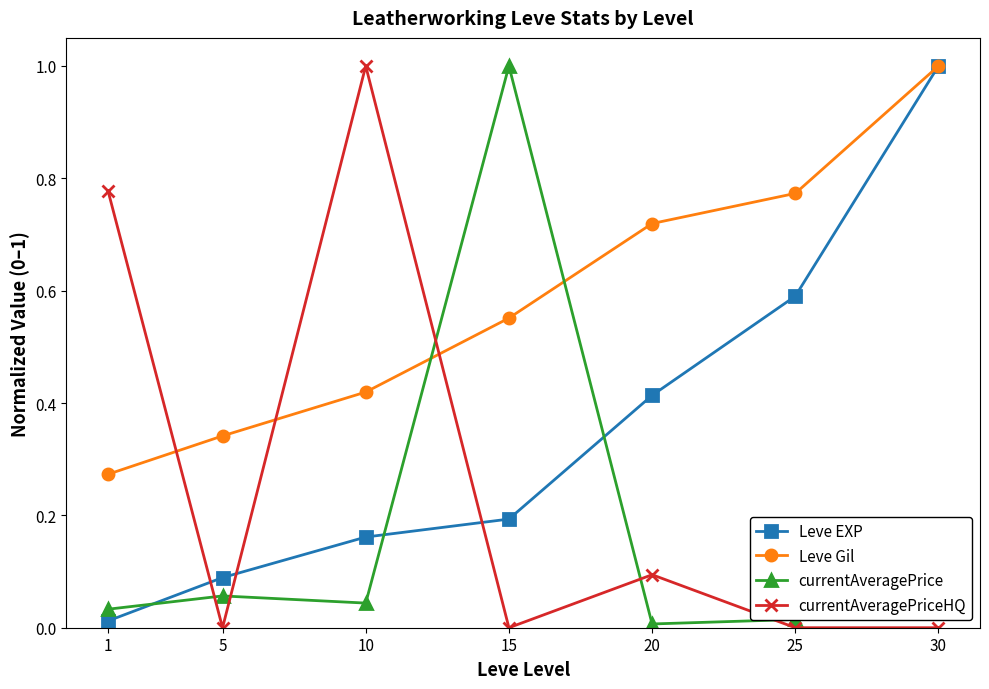

Which series has the largest total across all categories?

Leve Gil